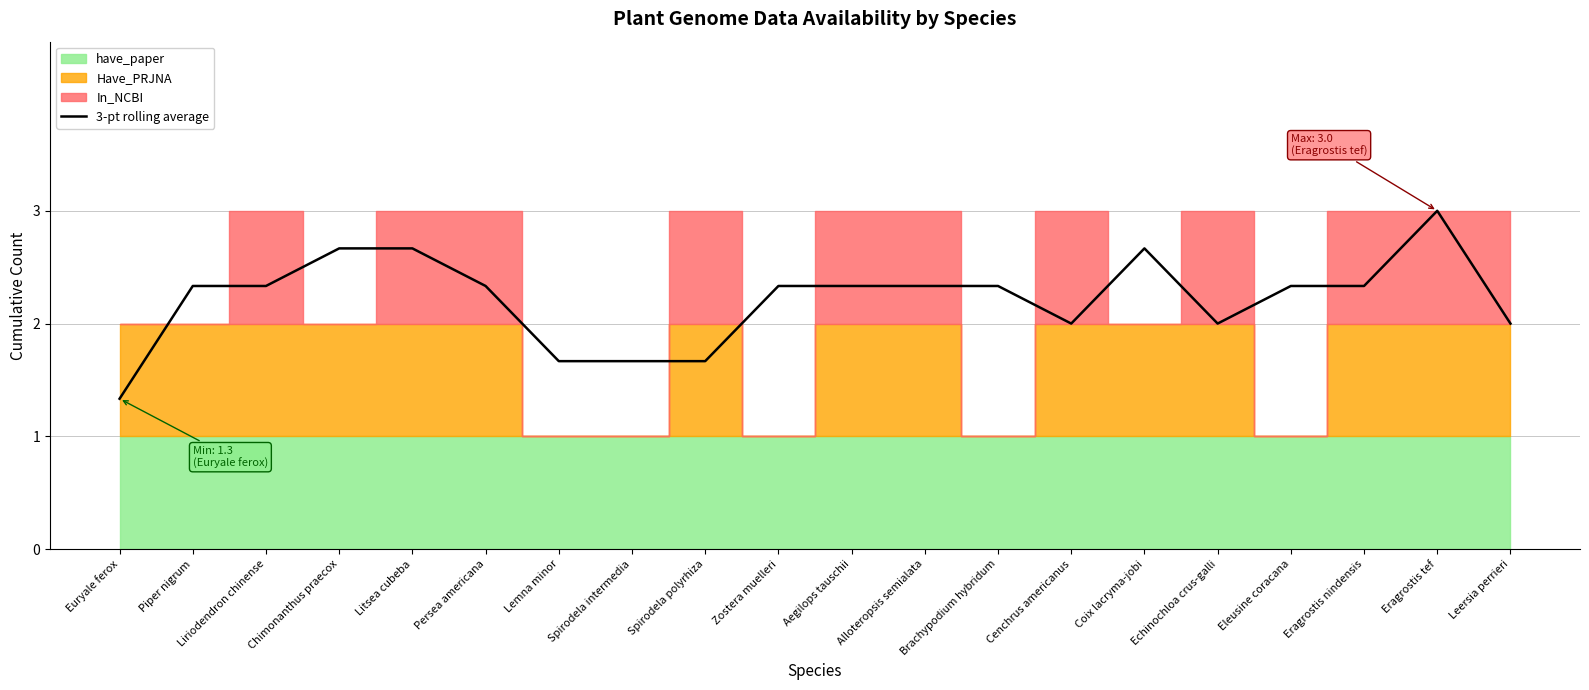

How many points are higher than both their immediate neighbors (excluding endpoints)?

3